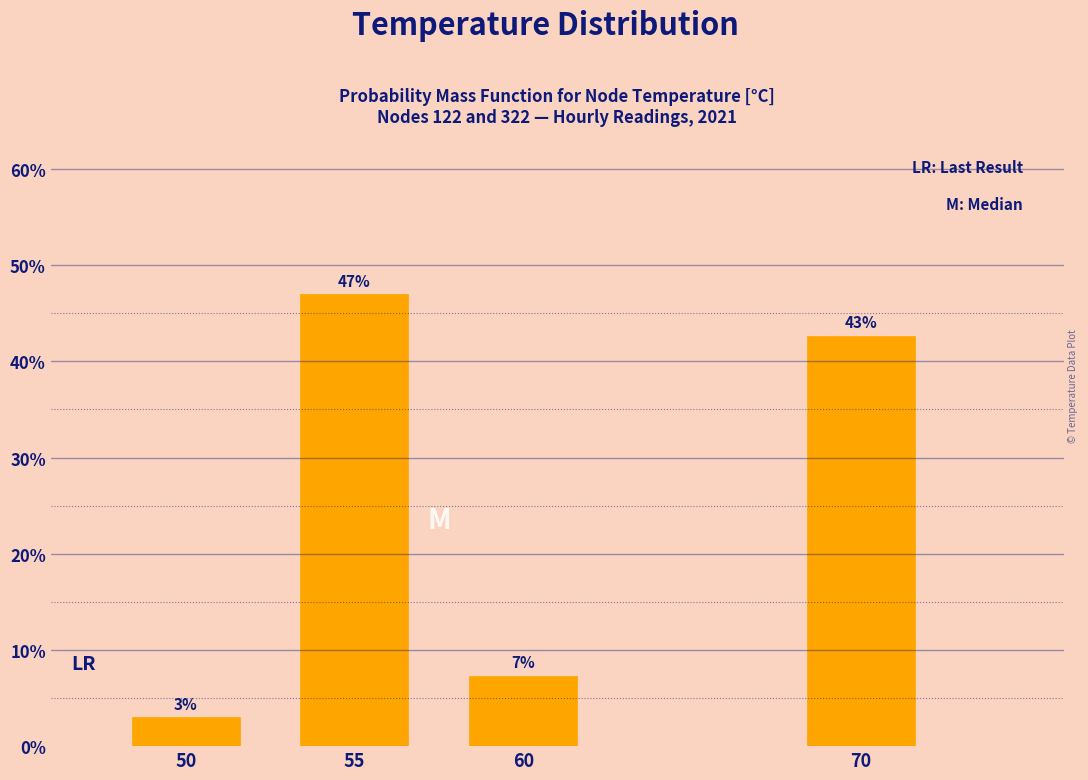

List the labels in order of value, largest first.

55, 70, 60, 50